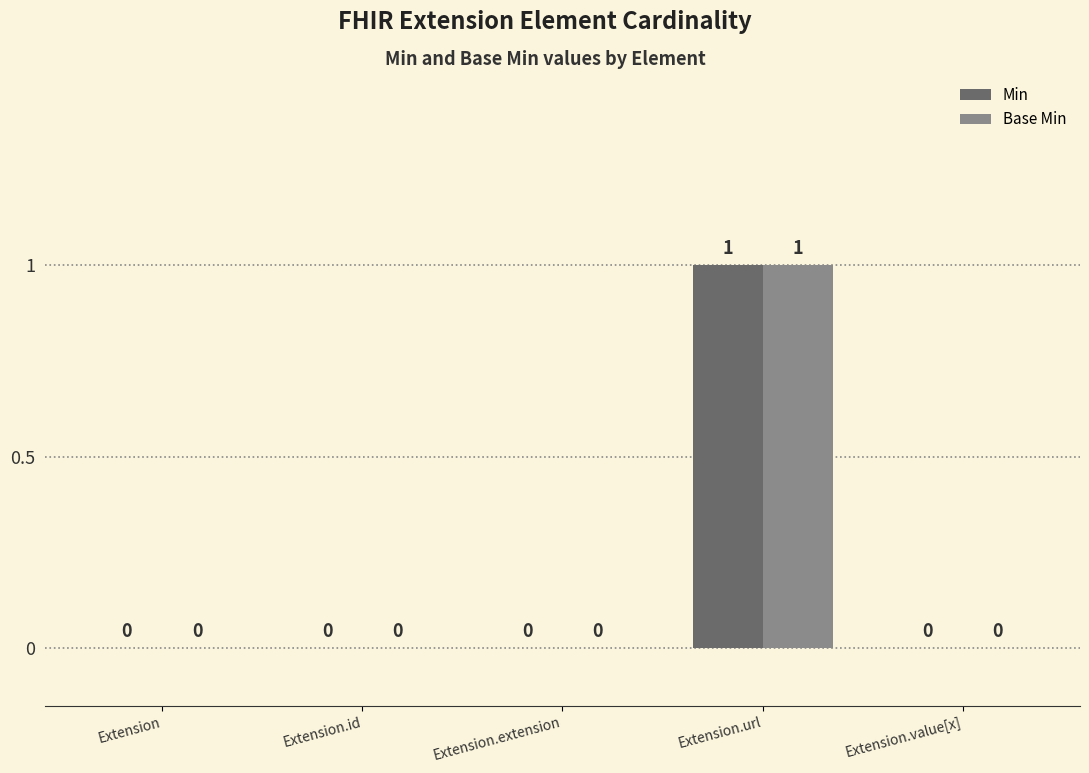

How many Base Min values are between 0 and 1?

5